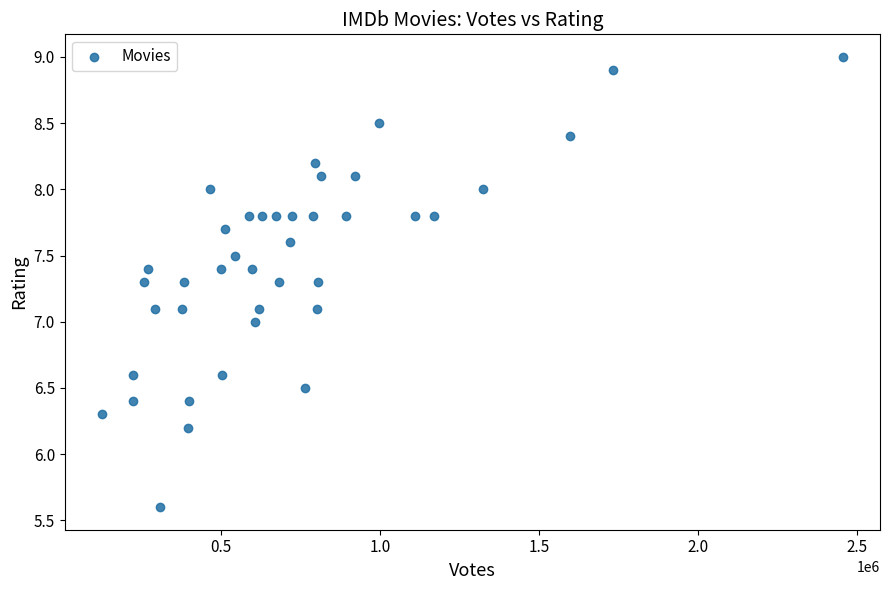

What is the range of Y values (max minus min)?

3.4